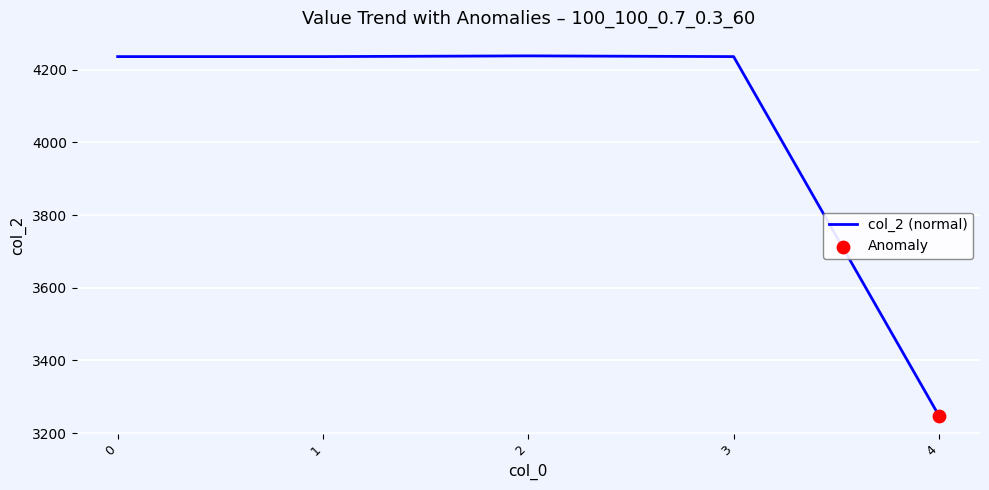

What is the ratio of the value at 4 to the value at 1?

0.8